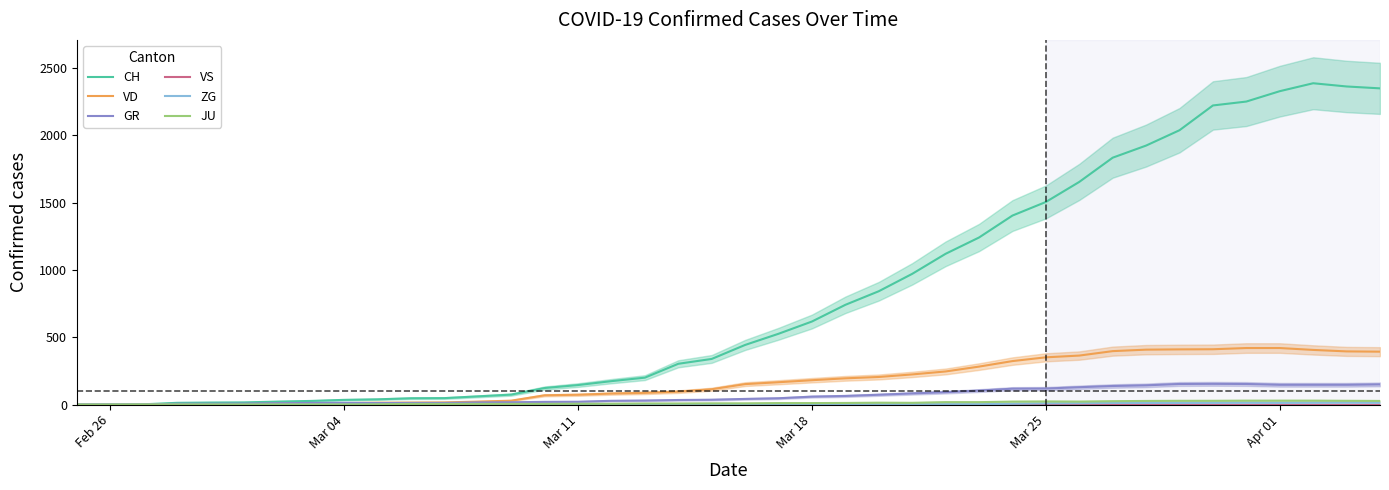

What is the maximum value for CH?

2387